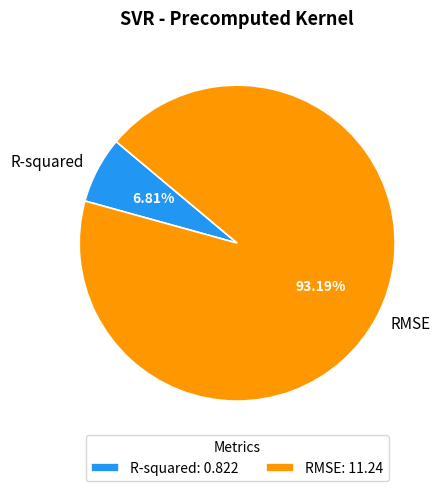

The R-squared slice represents 7% of the pie. True or false?

True